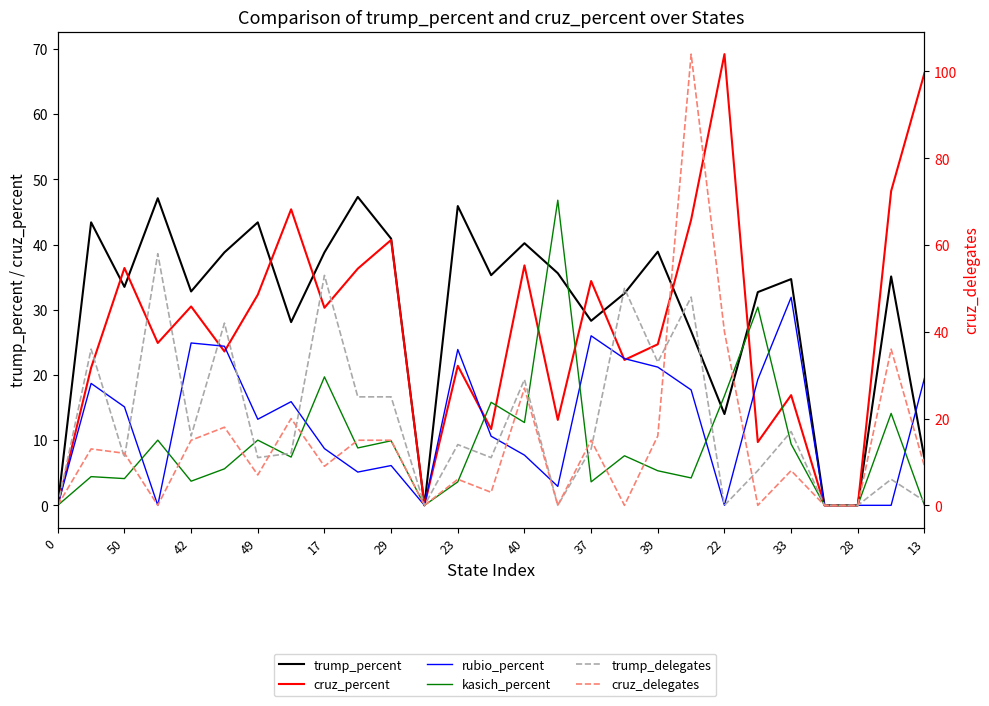

What is the difference between the highest and lowest values at 17?

29.1